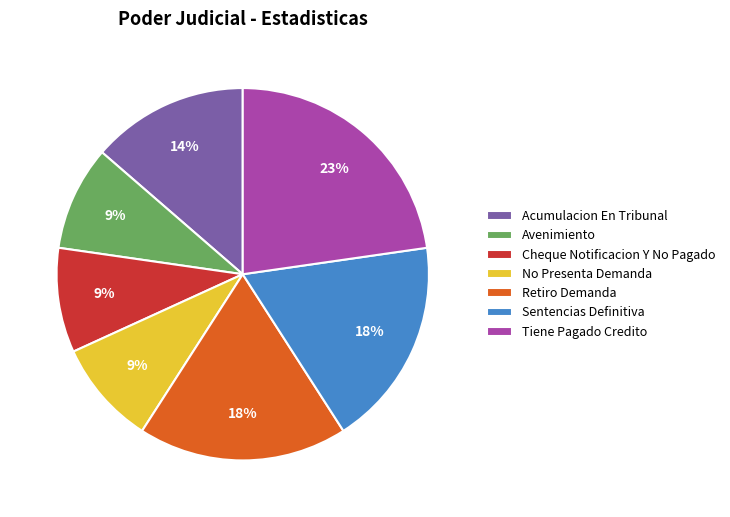

Is the sum of Cheque Notificacion Y No Pagado and Avenimiento greater than half?

No